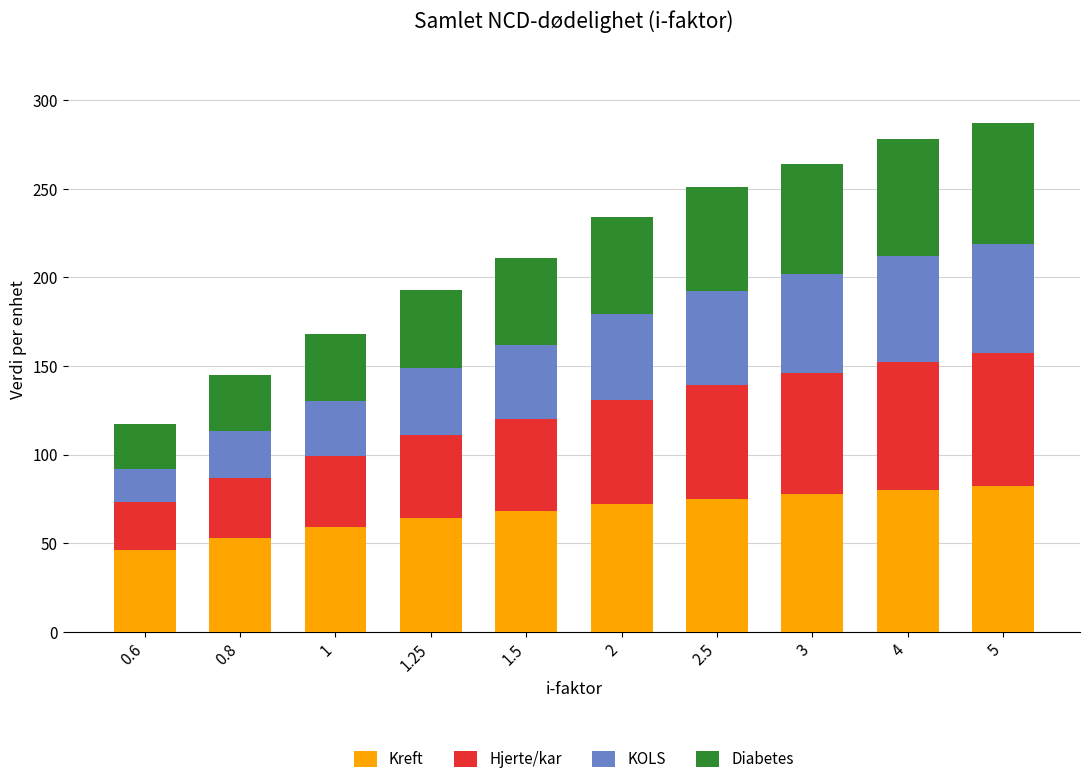

How many data points in Kreft are less than 72?

5